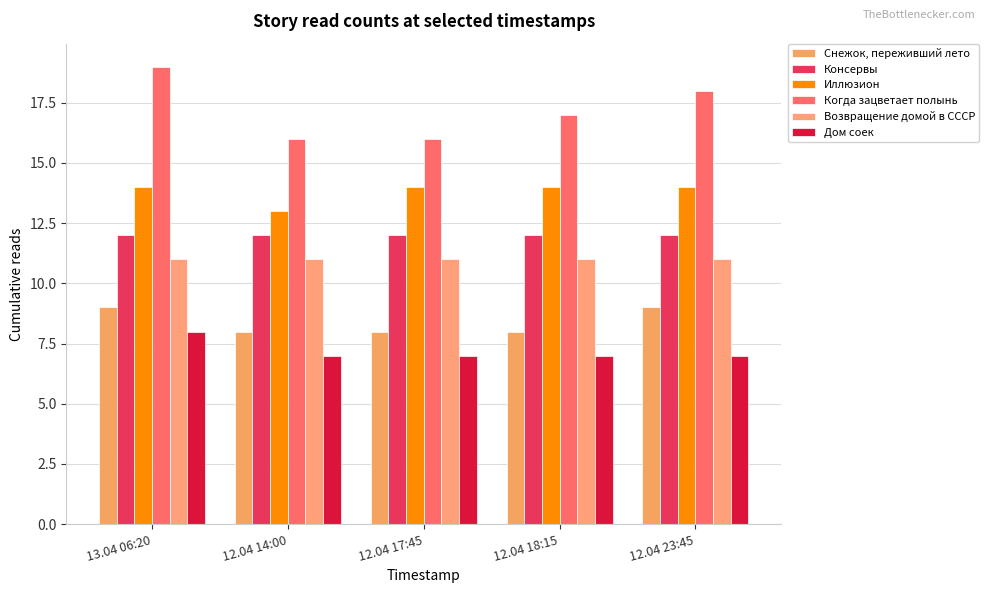

How many data points does each series have?

5